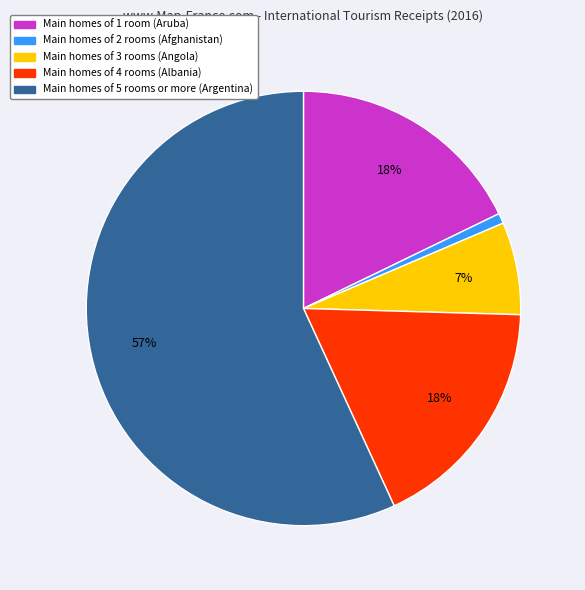

To the nearest percent, what is the average slice percentage?

20%